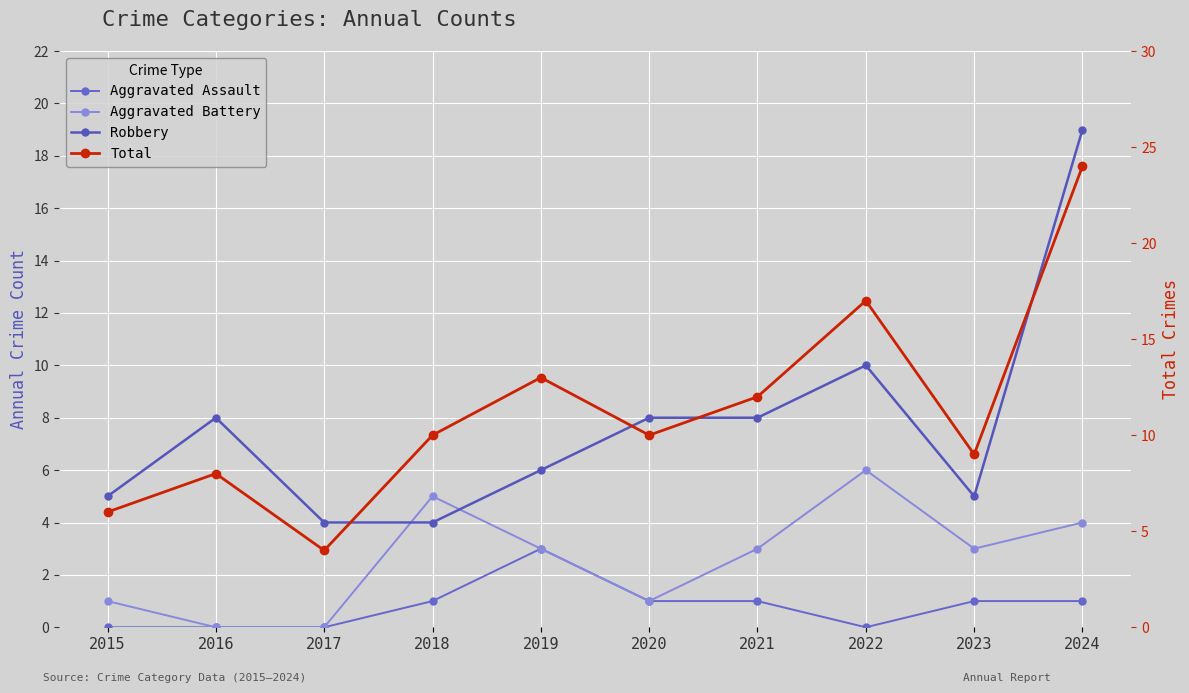

Where does the Aggravated Assault series first go above 1?

2019